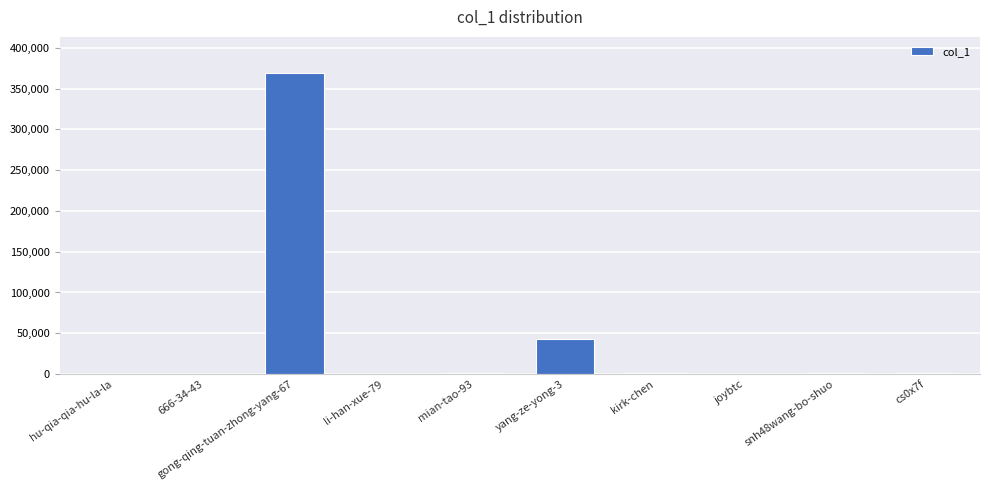

What is the greatest value displayed?

369106